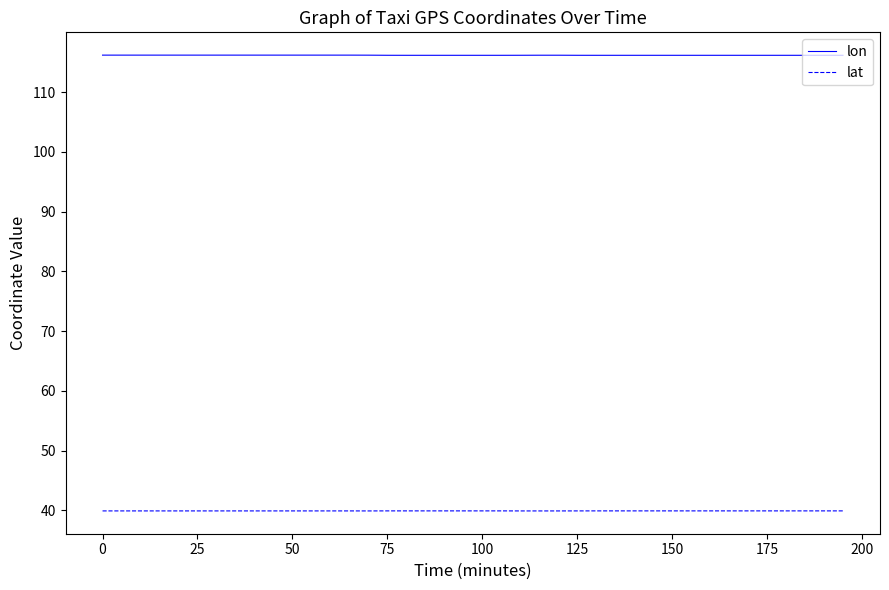

What is the label of the 5th point from the right?

175